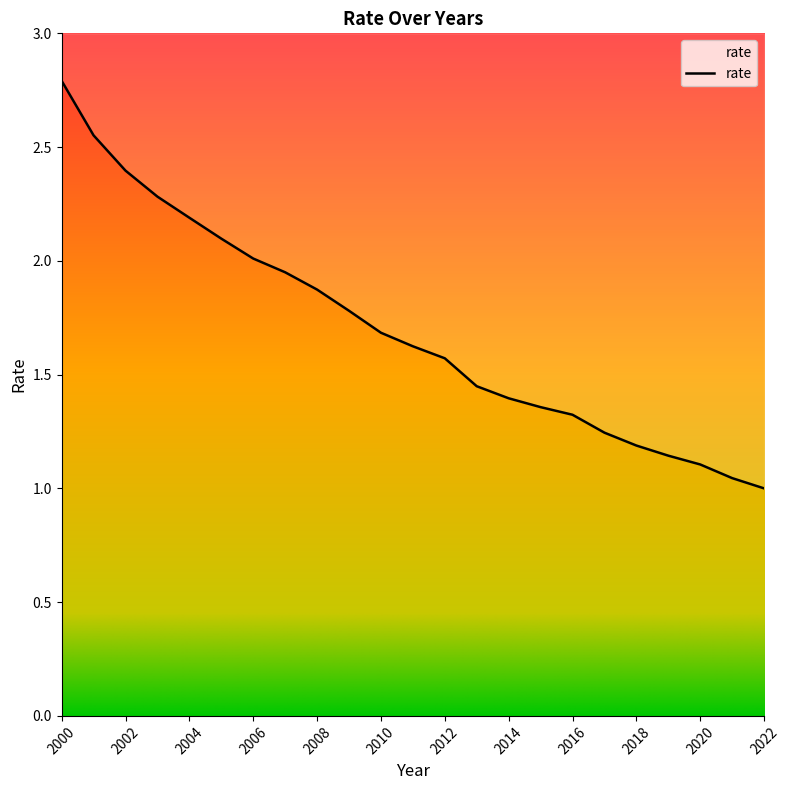

What is the value of the 18th point from the left?

1.2